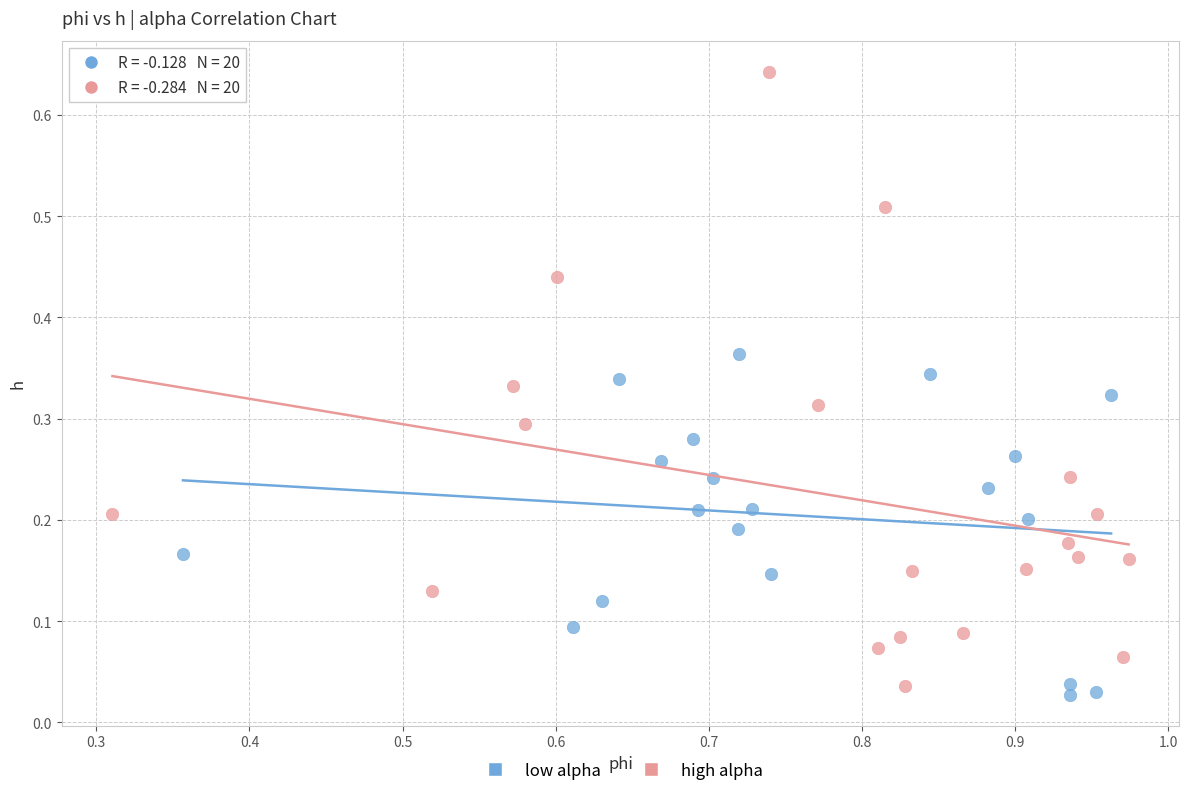

Which series has the widest spread of Y values?

high alpha